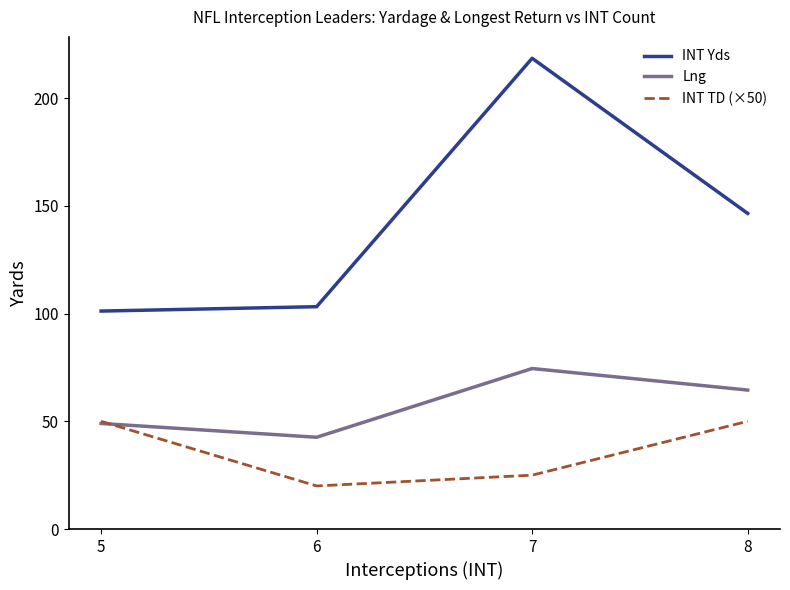

Is this an area chart (filled region under the line)?

No